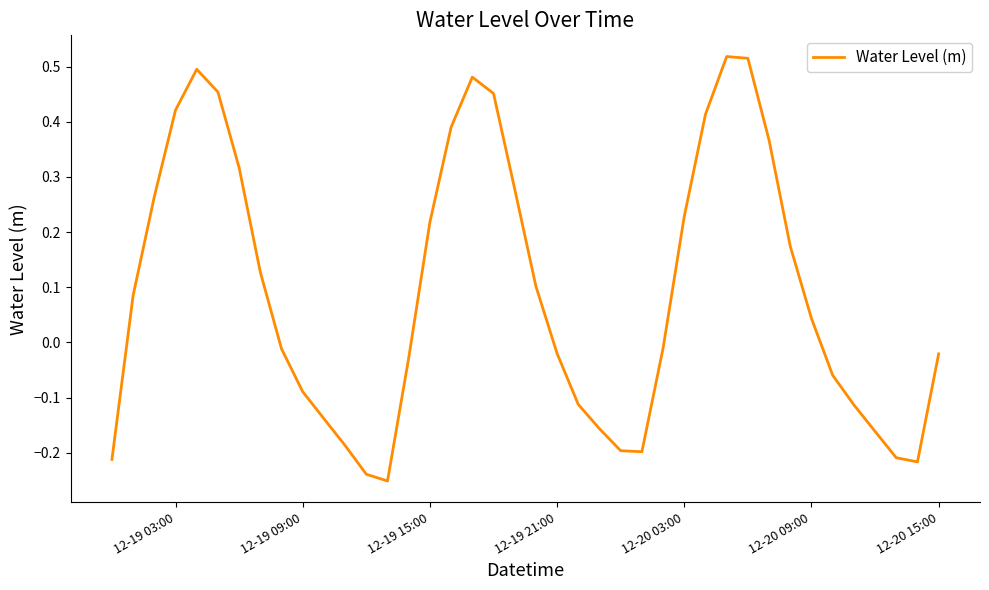

What is the difference between the maximum and minimum values?

0.8